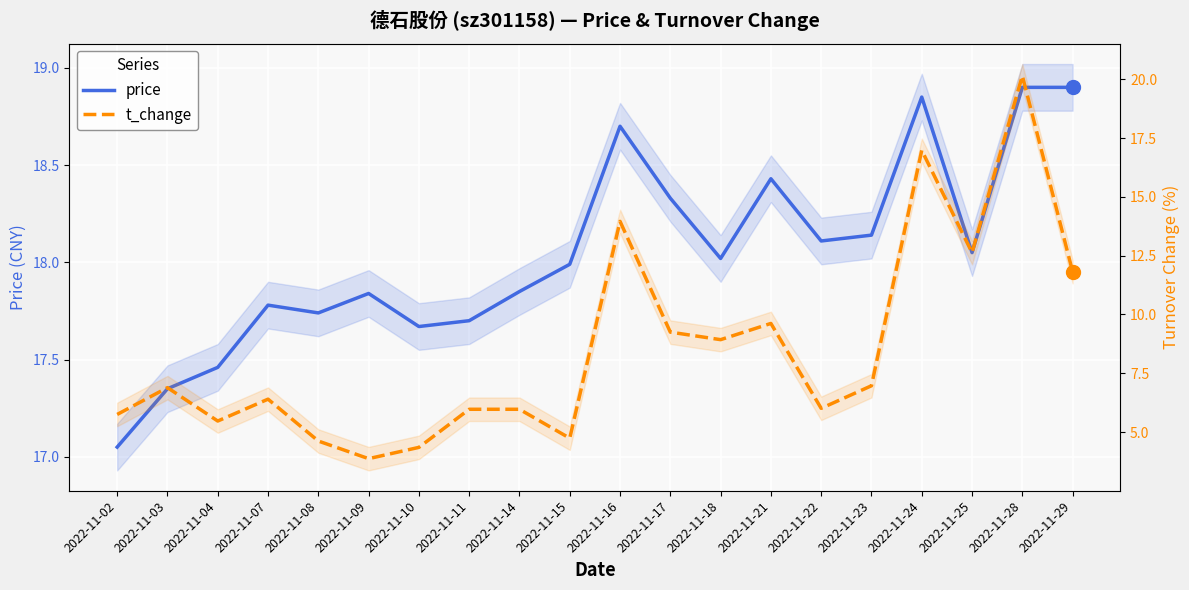

Rank the series by their average value, from highest to lowest.

price, t_change